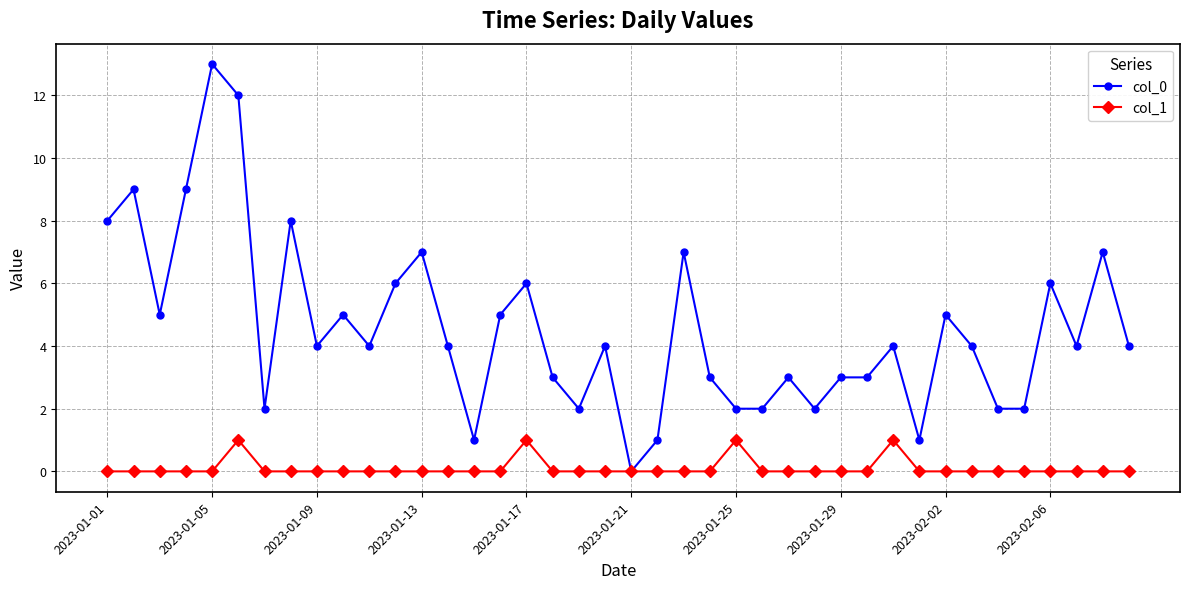

What is the difference between the second highest and second lowest values in the col_1 series?

1